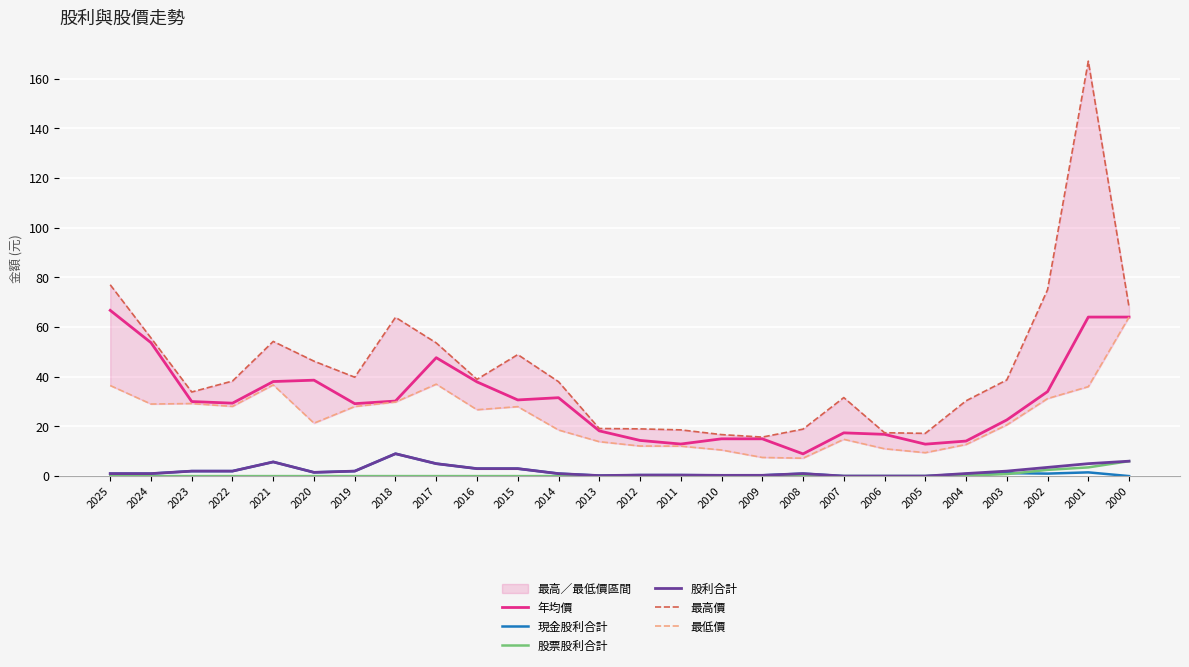

Rank the categories by 現金股利合計 value from lowest to highest.

2007, 2006, 2005, 2000, 2013, 2010, 2009, 2012, 2011, 2004, 2025, 2024, 2014, 2008, 2002, 2003, 2020, 2001, 2023, 2022, 2019, 2016, 2015, 2017, 2021, 2018